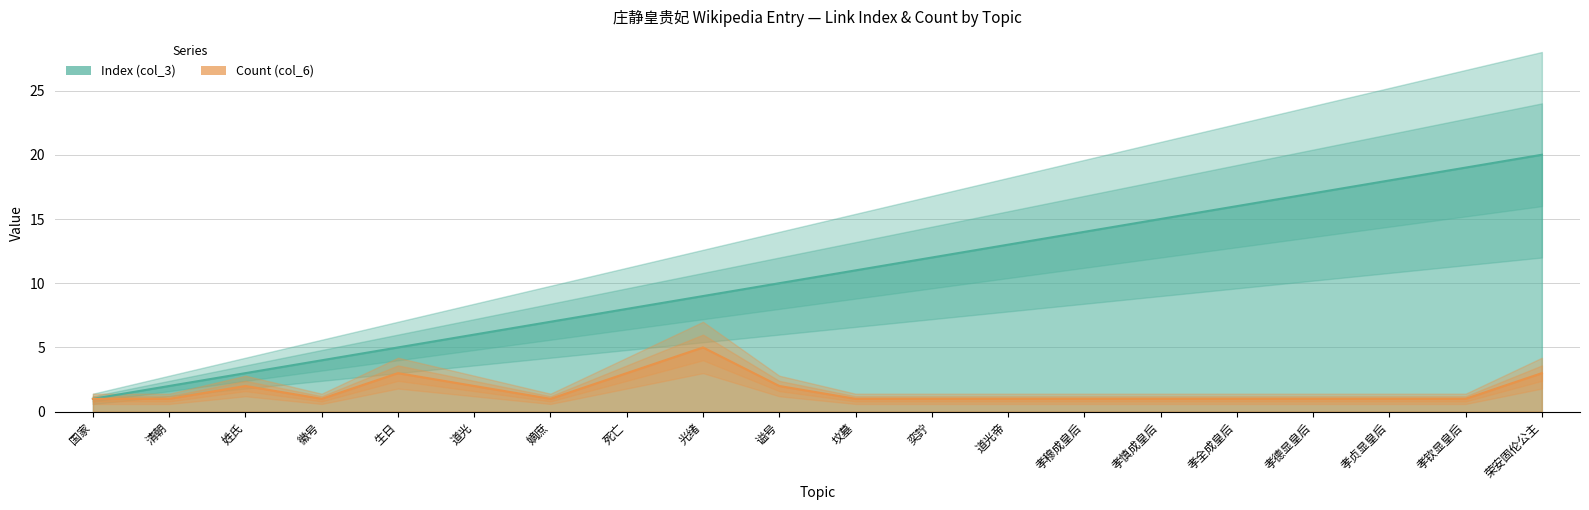

How many distinct data groups are displayed?

2